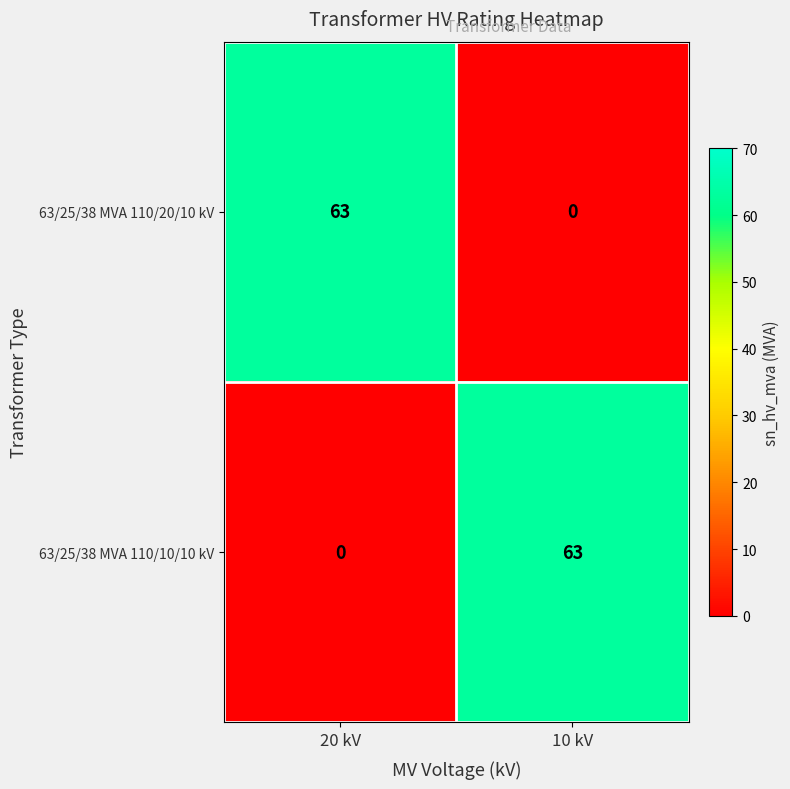

At 10 kV, list the series in order from smallest to largest.

63/25/38 MVA 110/20/10 kV, 63/25/38 MVA 110/10/10 kV